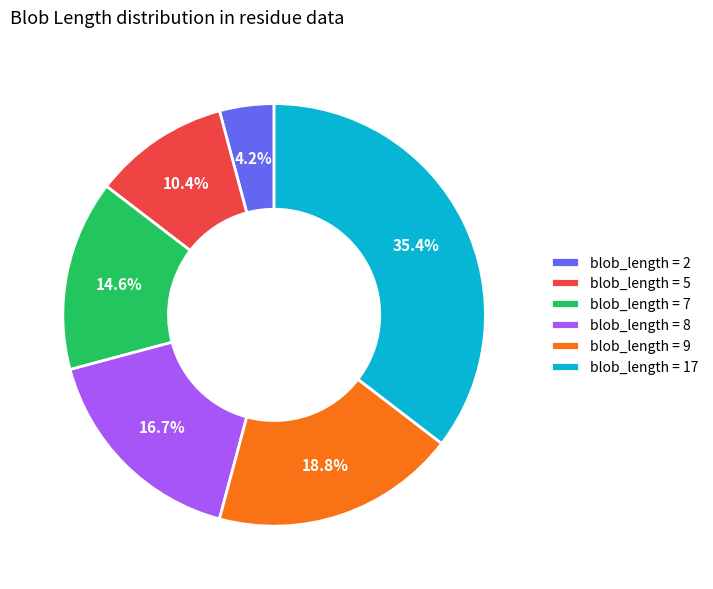

What is the ratio of the value at blob_length = 5 to the value at blob_length = 2?

2.5